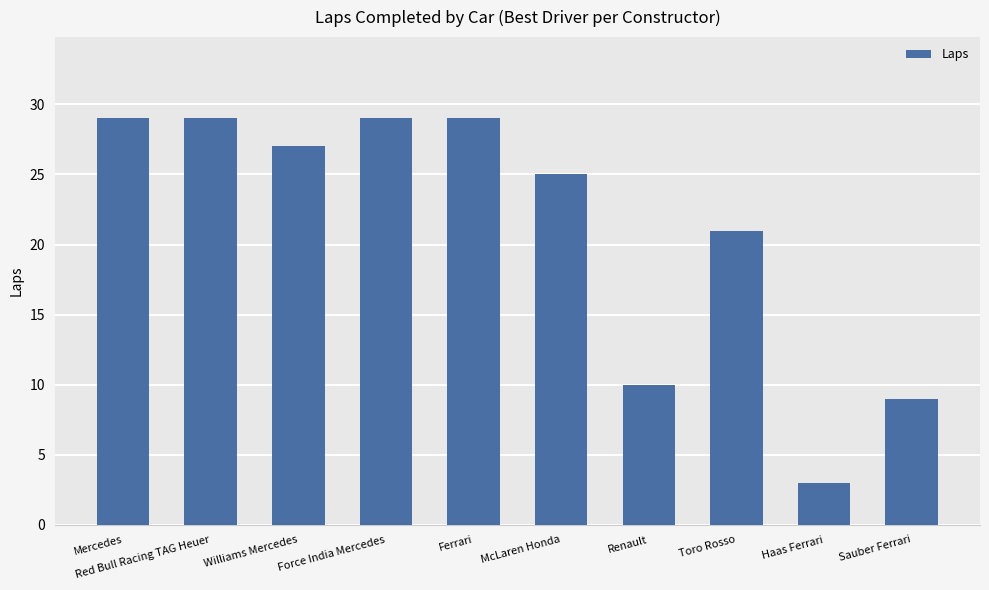

What is the average value?

21